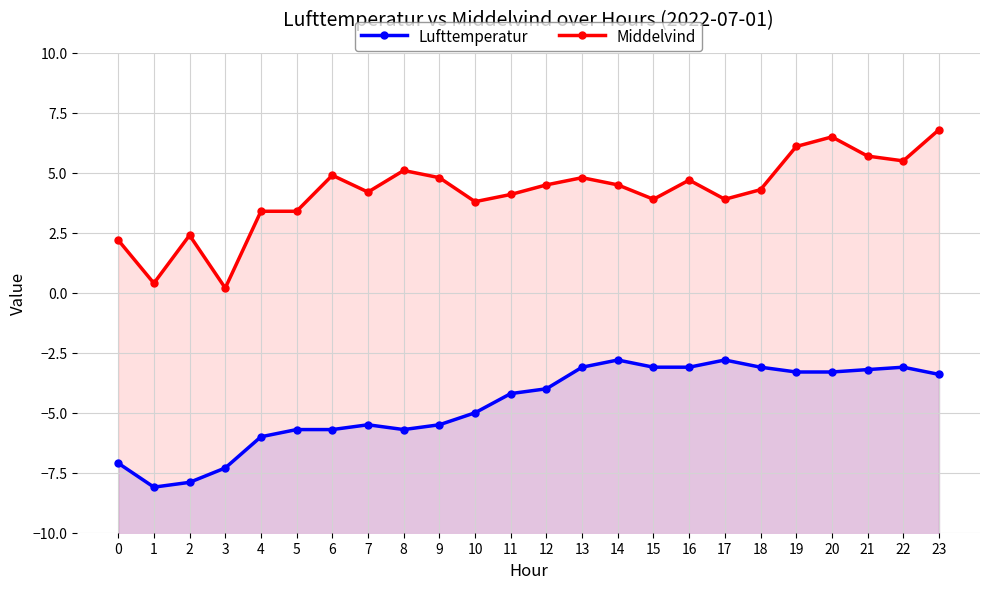

What is the sum of the Lufttemperatur values at 10 and 11?

-9.2